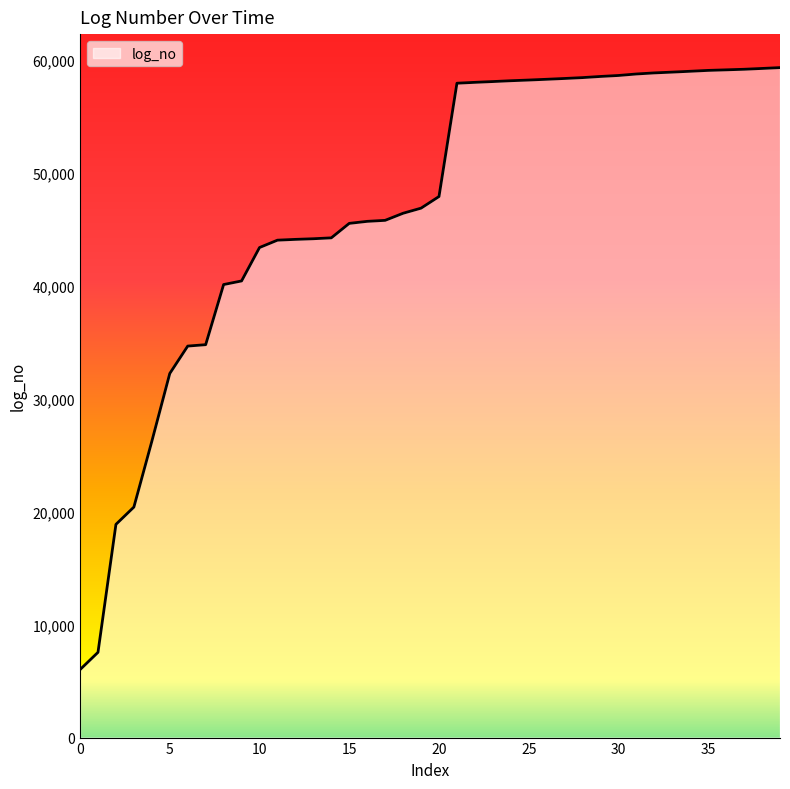

What is the greatest value displayed?

59322